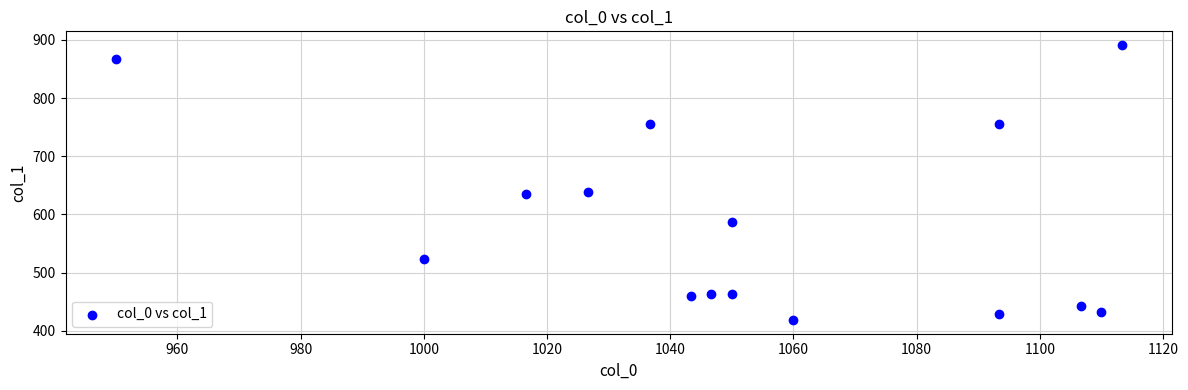

What is the range of X values (max minus min)?

163.3